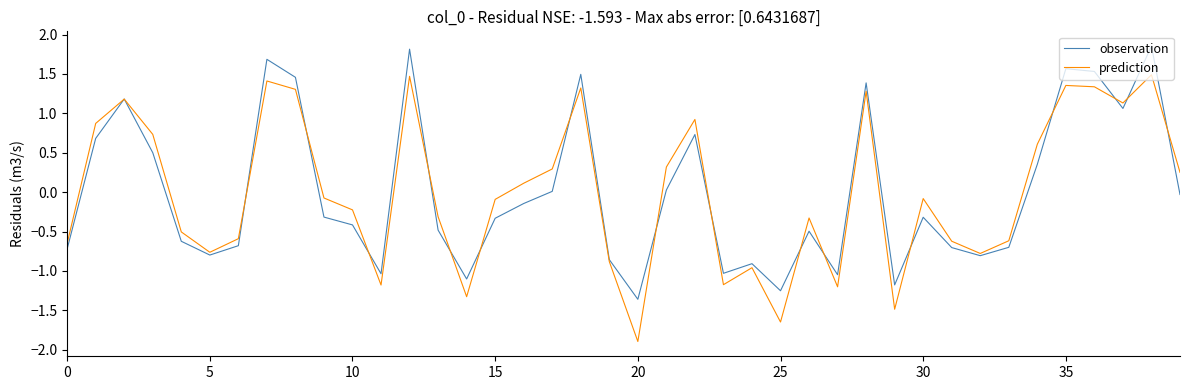

Which series has the largest range (max minus min)?

prediction